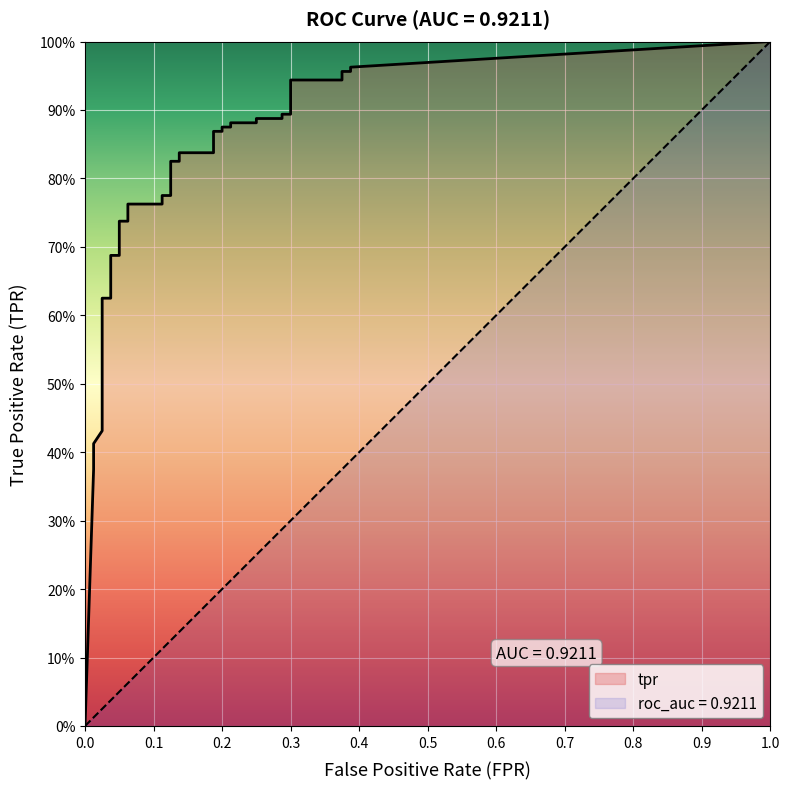

List the series in order of their peak value, lowest first.

fpr, tpr